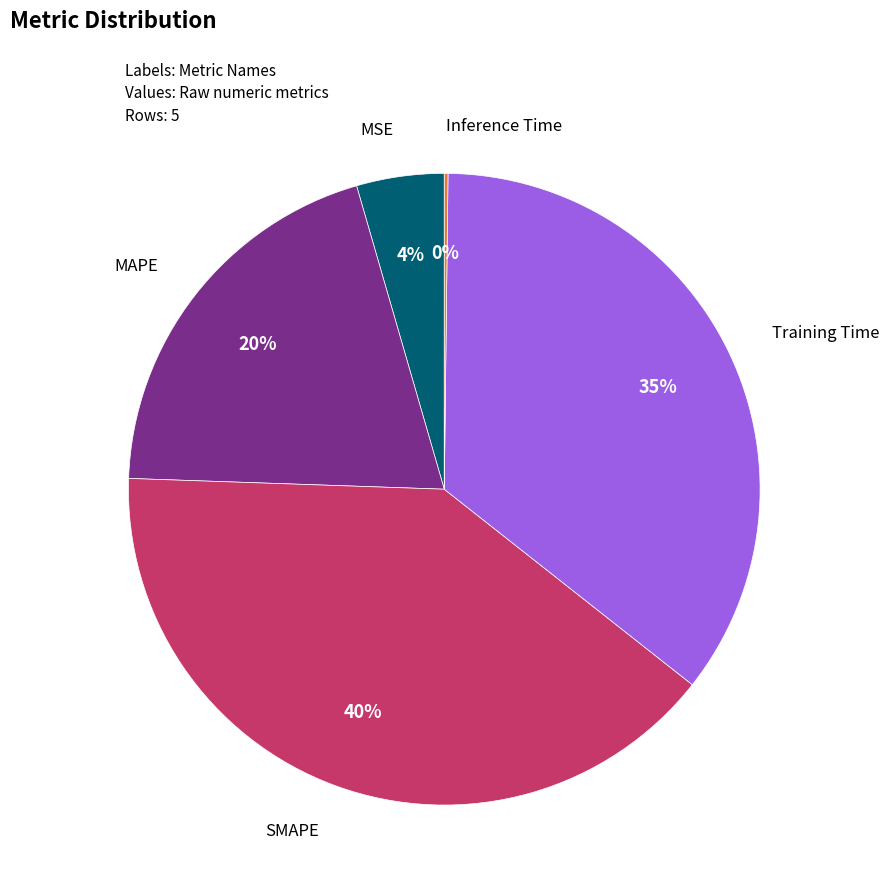

What is the largest slice in the pie chart?

SMAPE